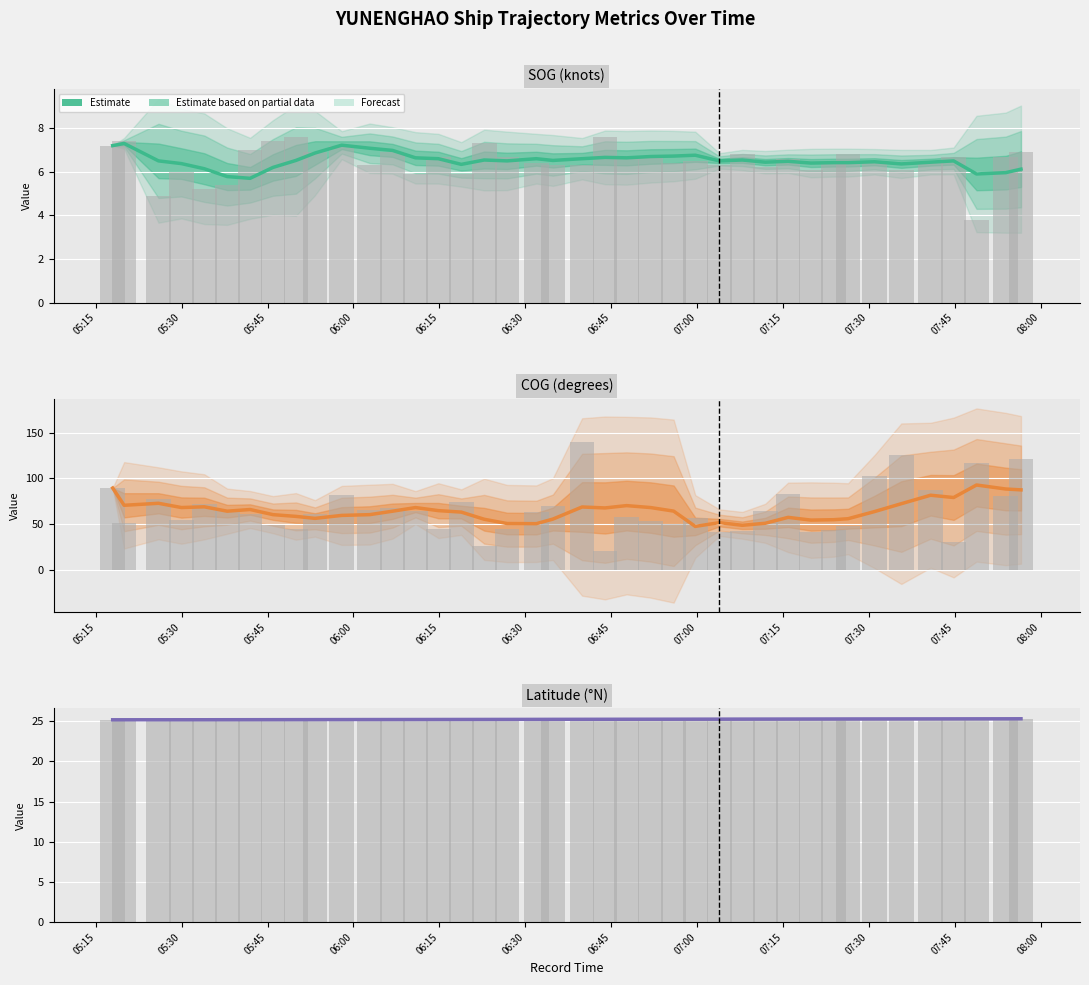

How many data points in SOG (knots) are less than 6?

4